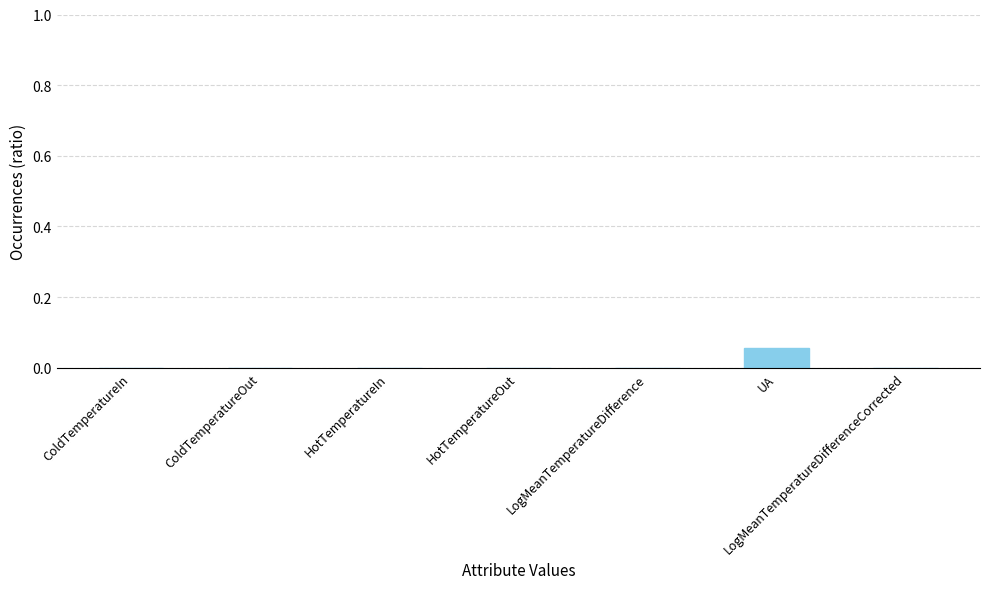

How many series are shown in this chart?

1